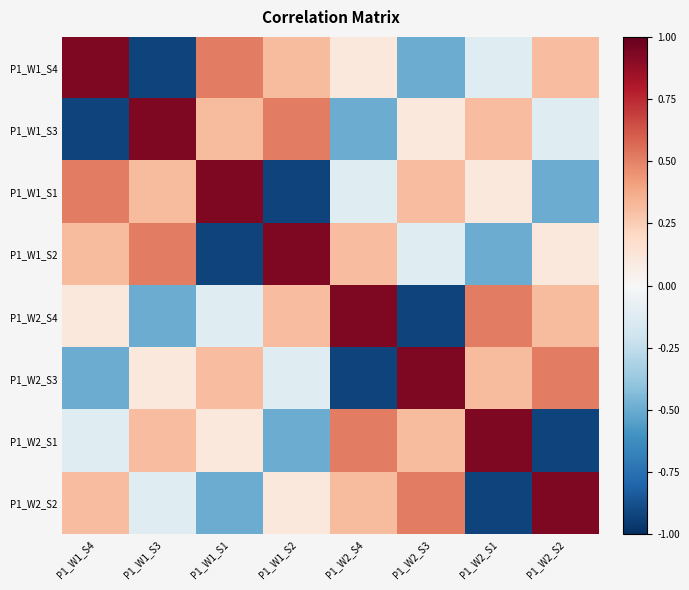

Reading left to right, extract all data points from this chart.

P1_W1_S4: P1_W1_S4=0.9	P1_W1_S3=-0.9	P1_W1_S1=0.5	P1_W1_S2=0.3	P1_W2_S4=0.1	P1_W2_S3=-0.5	P1_W2_S1=-0.1	P1_W2_S2=0.3
P1_W1_S3: P1_W1_S4=-0.9	P1_W1_S3=0.9	P1_W1_S1=0.3	P1_W1_S2=0.5	P1_W2_S4=-0.5	P1_W2_S3=0.1	P1_W2_S1=0.3	P1_W2_S2=-0.1
P1_W1_S1: P1_W1_S4=0.5	P1_W1_S3=0.3	P1_W1_S1=0.9	P1_W1_S2=-0.9	P1_W2_S4=-0.1	P1_W2_S3=0.3	P1_W2_S1=0.1	P1_W2_S2=-0.5
P1_W1_S2: P1_W1_S4=0.3	P1_W1_S3=0.5	P1_W1_S1=-0.9	P1_W1_S2=0.9	P1_W2_S4=0.3	P1_W2_S3=-0.1	P1_W2_S1=-0.5	P1_W2_S2=0.1
P1_W2_S4: P1_W1_S4=0.1	P1_W1_S3=-0.5	P1_W1_S1=-0.1	P1_W1_S2=0.3	P1_W2_S4=0.9	P1_W2_S3=-0.9	P1_W2_S1=0.5	P1_W2_S2=0.3
P1_W2_S3: P1_W1_S4=-0.5	P1_W1_S3=0.1	P1_W1_S1=0.3	P1_W1_S2=-0.1	P1_W2_S4=-0.9	P1_W2_S3=0.9	P1_W2_S1=0.3	P1_W2_S2=0.5
P1_W2_S1: P1_W1_S4=-0.1	P1_W1_S3=0.3	P1_W1_S1=0.1	P1_W1_S2=-0.5	P1_W2_S4=0.5	P1_W2_S3=0.3	P1_W2_S1=0.9	P1_W2_S2=-0.9
P1_W2_S2: P1_W1_S4=0.3	P1_W1_S3=-0.1	P1_W1_S1=-0.5	P1_W1_S2=0.1	P1_W2_S4=0.3	P1_W2_S3=0.5	P1_W2_S1=-0.9	P1_W2_S2=0.9